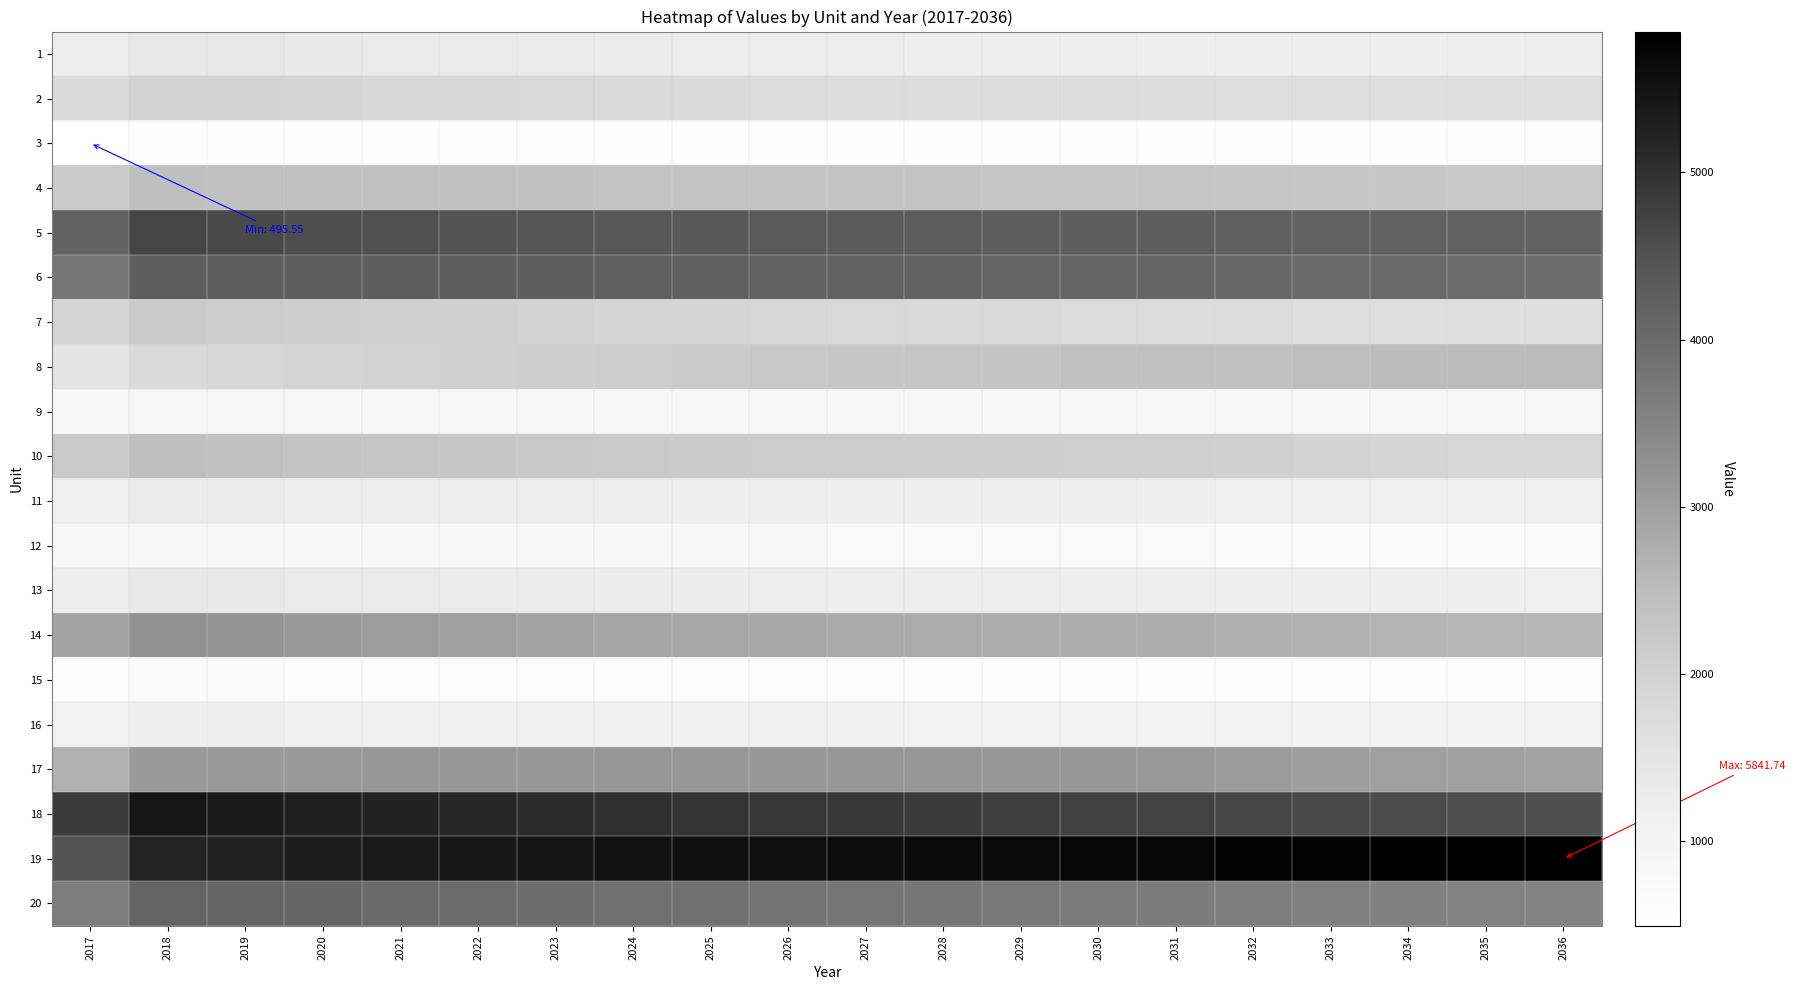

Reading left to right, what are all the values shown in this chart?

1: 2017=1257.2	2018=1411.2	2019=1386.9	2020=1364.8	2021=1340.9	2022=1317.3	2023=1295.8	2024=1276.3	2025=1258.3	2026=1243.7	2027=1230.0	2028=1217.3	2029=1205.4	2030=1194.2	2031=1188.4	2032=1183.6	2033=1179.3	2034=1175.3	2035=1171.7	2036=1172.5
2: 2017=1776.3	2018=1993.0	2019=1957.8	2020=1925.8	2021=1893.1	2022=1861.5	2023=1832.6	2024=1806.2	2025=1781.9	2026=1762.7	2027=1746.3	2028=1730.9	2029=1716.3	2030=1702.5	2031=1694.4	2032=1678.7	2033=1665.3	2034=1653.9	2035=1644.2	2036=1640.3
3: 2017=495.5	2018=561.9	2019=557.6	2020=553.6	2021=550.0	2022=546.7	2023=543.8	2024=541.2	2025=538.8	2026=537.0	2027=535.6	2028=534.3	2029=533.1	2030=532.0	2031=531.9	2032=531.4	2033=531.2	2034=531.2	2035=531.2	2036=531.6
4: 2017=2157.0	2018=2447.0	2019=2427.5	2020=2408.9	2021=2396.4	2022=2381.3	2023=2366.2	2024=2351.3	2025=2336.6	2026=2330.8	2027=2324.2	2028=2316.6	2029=2308.3	2030=2299.5	2031=2297.0	2032=2280.9	2033=2266.5	2034=2253.5	2035=2241.8	2036=2240.2
5: 2017=4157.5	2018=4685.5	2019=4621.5	2020=4562.8	2021=4517.9	2022=4471.6	2023=4428.2	2024=4387.3	2025=4348.6	2026=4328.2	2027=4308.6	2028=4288.6	2029=4268.5	2030=4248.3	2031=4247.0	2032=4224.8	2033=4206.3	2034=4190.7	2035=4177.3	2036=4176.7
6: 2017=3735.7	2018=4273.2	2019=4273.9	2020=4275.2	2021=4265.3	2022=4251.8	2023=4240.4	2024=4230.6	2025=4222.2	2026=4202.0	2027=4178.2	2028=4157.4	2029=4139.0	2030=4122.4	2031=4094.1	2032=4058.8	2033=4030.5	2034=4007.7	2035=3989.4	2036=3957.6
7: 2017=1953.4	2018=2184.5	2019=2139.3	2020=2098.3	2021=2048.5	2022=2004.6	2023=1965.3	2024=1929.9	2025=1897.8	2026=1863.4	2027=1833.0	2028=1805.8	2029=1781.3	2030=1759.0	2031=1736.3	2032=1702.4	2033=1674.3	2034=1650.9	2035=1631.3	2036=1608.2
8: 2017=1517.0	2018=1801.9	2019=1862.1	2020=1916.8	2021=1982.0	2022=2039.3	2023=2091.0	2024=2137.7	2025=2180.3	2026=2222.3	2027=2260.2	2028=2294.9	2029=2326.8	2030=2356.3	2031=2383.6	2032=2428.9	2033=2469.3	2034=2505.4	2035=2538.1	2036=2558.9
9: 2017=781.4	2018=890.3	2019=887.3	2020=884.7	2021=875.9	2022=868.0	2023=861.3	2024=855.6	2025=850.5	2026=842.7	2027=836.7	2028=831.7	2029=827.5	2030=824.0	2031=821.3	2032=822.4	2033=824.3	2034=826.7	2035=829.7	2036=826.2
10: 2017=2195.0	2018=2451.9	2019=2395.6	2020=2342.1	2021=2309.0	2022=2269.8	2023=2230.4	2024=2191.3	2025=2152.9	2026=2141.1	2027=2128.5	2028=2112.7	2029=2094.6	2030=2074.9	2031=2077.4	2032=2019.5	2033=1970.1	2034=1927.7	2035=1890.9	2036=1869.8
11: 2017=1149.0	2018=1292.2	2019=1271.5	2020=1252.1	2021=1242.6	2022=1230.7	2023=1218.9	2024=1207.1	2025=1195.6	2026=1192.9	2027=1189.5	2028=1185.2	2029=1180.2	2030=1174.7	2031=1176.4	2032=1163.8	2033=1153.0	2034=1143.8	2035=1135.8	2036=1131.2
12: 2017=776.5	2018=870.8	2019=854.8	2020=840.1	2021=826.6	2022=813.5	2023=801.4	2024=790.1	2025=779.7	2026=770.8	2027=762.8	2028=755.1	2029=747.8	2030=740.9	2031=735.3	2032=722.8	2033=712.4	2034=703.7	2035=696.4	2036=689.2
13: 2017=1214.2	2018=1370.2	2019=1353.3	2020=1338.0	2021=1321.6	2022=1306.6	2023=1293.3	2024=1281.4	2025=1270.8	2026=1257.4	2027=1247.4	2028=1238.7	2029=1231.0	2030=1224.2	2031=1214.0	2032=1200.3	2033=1189.4	2034=1180.7	2035=1173.7	2036=1160.2
14: 2017=2920.7	2018=3259.4	2019=3183.9	2020=3113.8	2021=3058.7	2022=3005.3	2023=2954.5	2024=2906.0	2025=2860.1	2026=2835.4	2027=2818.7	2028=2800.5	2029=2781.4	2030=2761.7	2031=2762.2	2032=2713.1	2033=2671.3	2034=2635.6	2035=2604.6	2036=2587.9
15: 2017=581.7	2018=655.5	2019=646.3	2020=637.7	2021=632.1	2022=625.9	2023=619.7	2024=613.7	2025=607.8	2026=606.1	2027=604.0	2028=601.5	2029=598.7	2030=595.8	2031=596.5	2032=588.8	2033=582.4	2034=577.1	2035=572.6	2036=570.0
16: 2017=1041.8	2018=1178.3	2019=1166.2	2020=1155.2	2021=1144.6	2022=1133.2	2023=1122.9	2024=1113.6	2025=1105.1	2026=1095.3	2027=1086.9	2028=1079.3	2029=1072.5	2030=1066.4	2031=1057.7	2032=1046.0	2033=1036.6	2034=1029.1	2035=1023.2	2036=1012.4
17: 2017=2700.7	2018=3101.3	2019=3112.9	2020=3124.1	2021=3128.3	2022=3131.4	2023=3135.8	2024=3141.2	2025=3147.3	2026=3136.8	2027=3131.3	2028=3128.4	2029=3127.5	2030=3128.2	2031=3108.8	2032=3068.3	2033=3035.7	2034=3009.2	2035=2987.7	2036=2940.0
18: 2017=4826.0	2018=5432.0	2019=5351.4	2020=5277.5	2021=5202.6	2022=5131.9	2023=5067.1	2024=5007.5	2025=4952.3	2026=4905.2	2027=4863.6	2028=4824.5	2029=4787.8	2030=4753.1	2031=4728.4	2032=4676.2	2033=4631.9	2034=4593.9	2035=4561.0	2036=4534.2
19: 2017=4466.2	2018=5181.8	2019=5249.8	2020=5313.3	2021=5362.4	2022=5409.8	2023=5455.1	2024=5498.5	2025=5540.1	2026=5564.1	2027=5598.9	2028=5633.1	2029=5666.6	2030=5699.1	2031=5715.7	2032=5748.1	2033=5778.5	2034=5807.2	2035=5834.3	2036=5841.7
20: 2017=3638.6	2018=4134.1	2019=4110.5	2020=4090.5	2021=4037.1	2022=3988.2	2023=3946.7	2024=3911.2	2025=3880.6	2026=3831.3	2027=3791.3	2028=3757.4	2029=3728.4	2030=3703.4	2031=3667.6	2032=3632.4	2033=3603.3	2034=3579.2	2035=3559.1	2036=3530.4